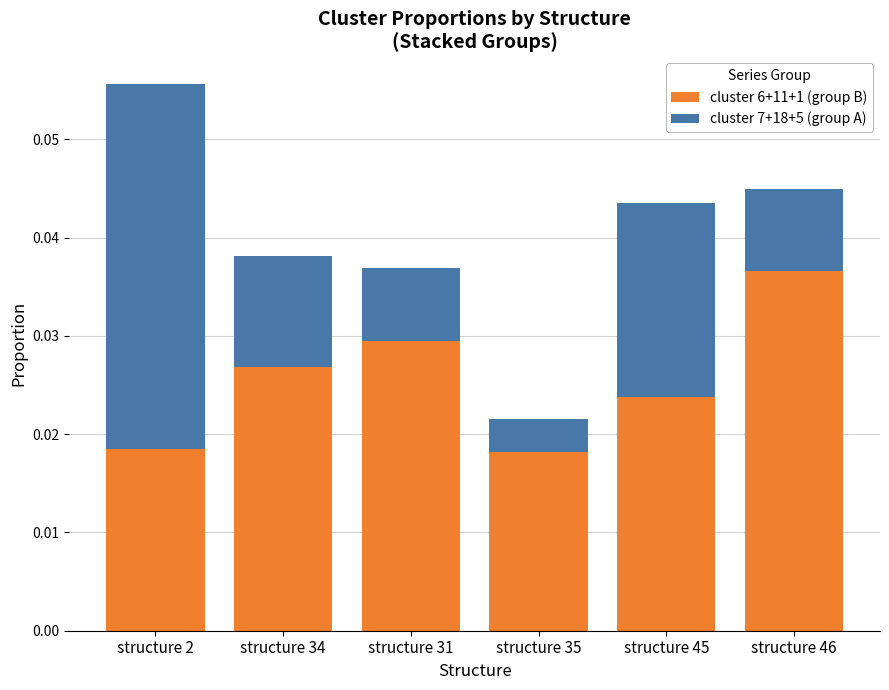

Which category has the highest value in the cluster 6+11+1 (group B) series?

structure 46